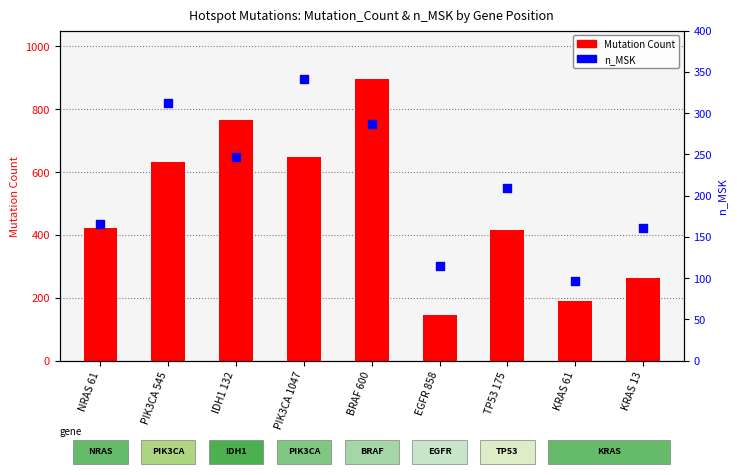

At how many categories does at least one series exceed 598?

4